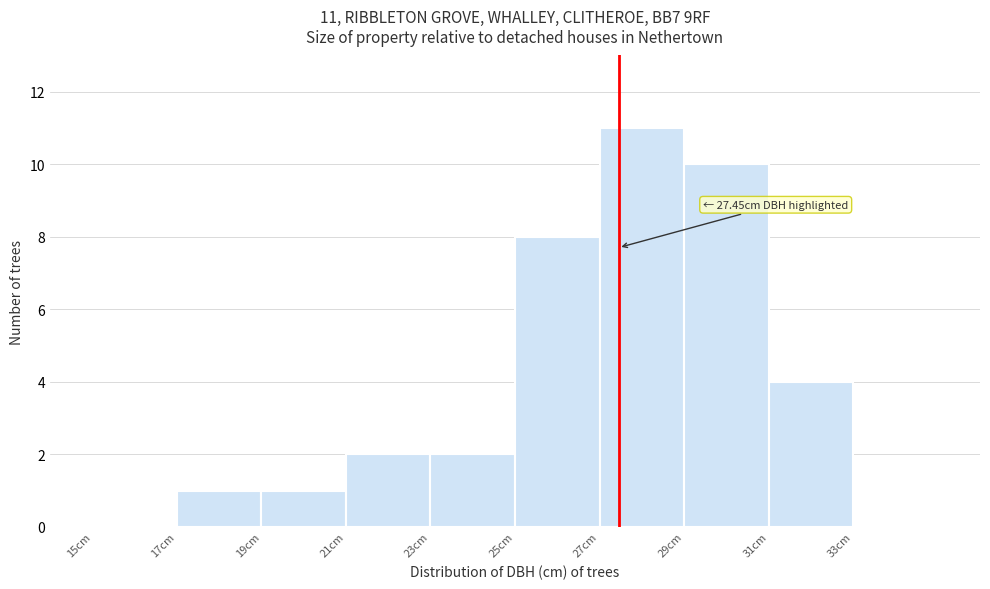

Over which range of the x-axis is the bar tallest?

27 to 29